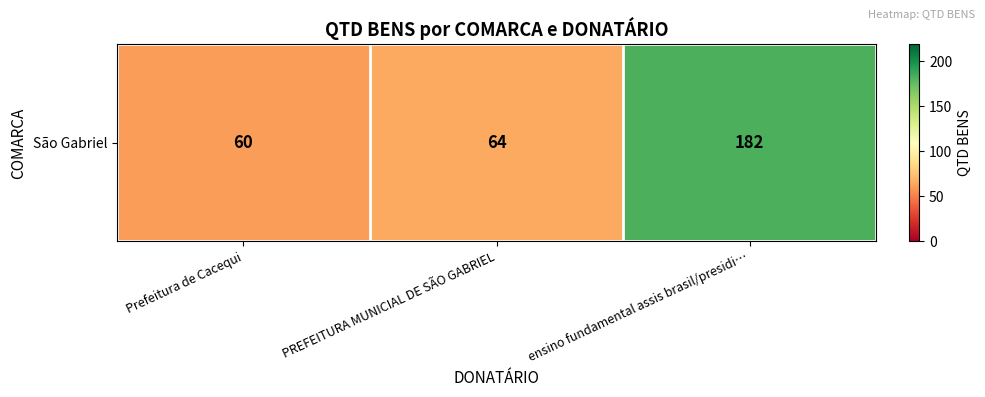

Rank the categories by value from highest to lowest.

ensino fundamental assis brasil/presidi…, PREFEITURA MUNICIAL DE SÃO GABRIEL, Prefeitura de Cacequi